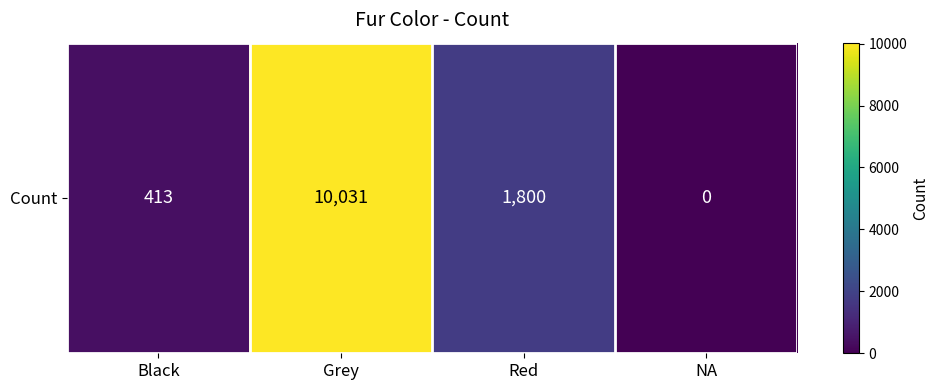

What is the ratio of the value at Red to the value at Grey?

0.2